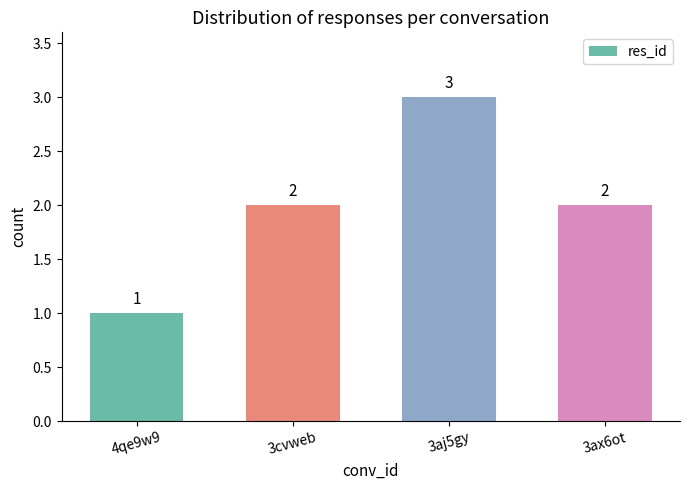

What is the ratio of the value at 3ax6ot to the value at 4qe9w9?

2.0